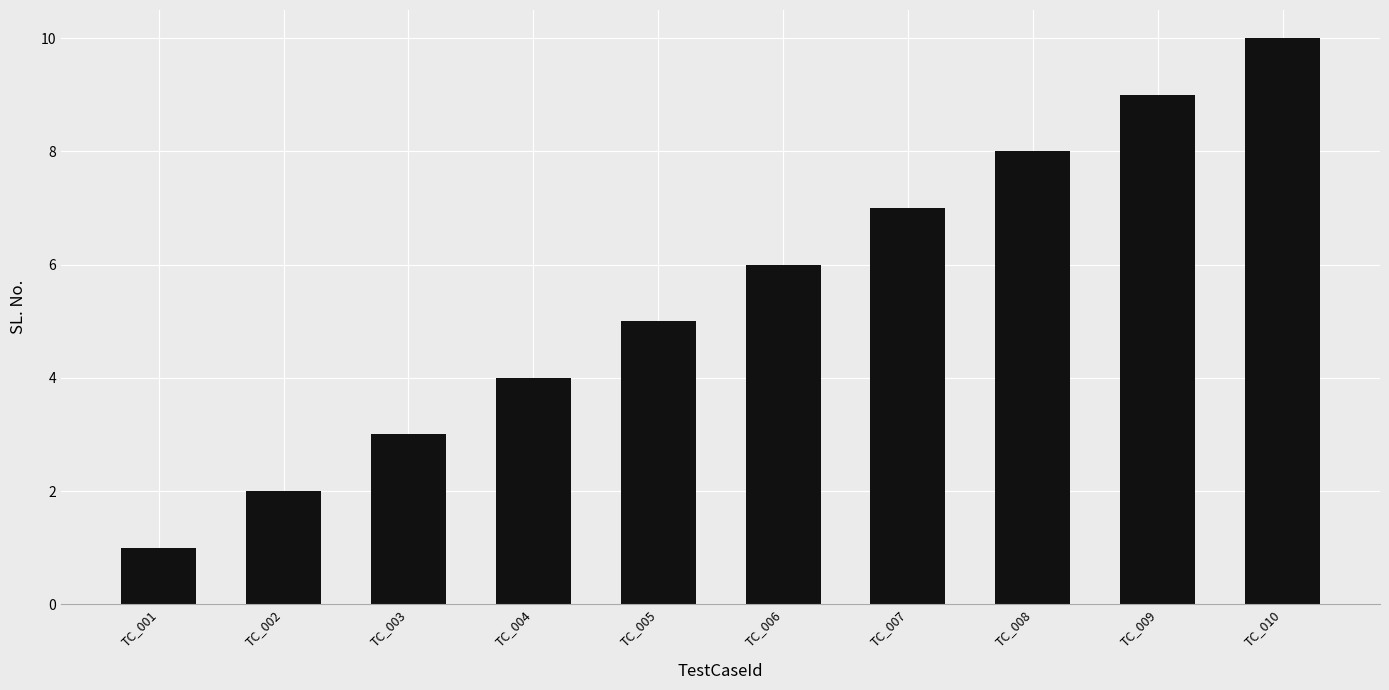

What is the difference between the values at TC_010 and TC_005?

5